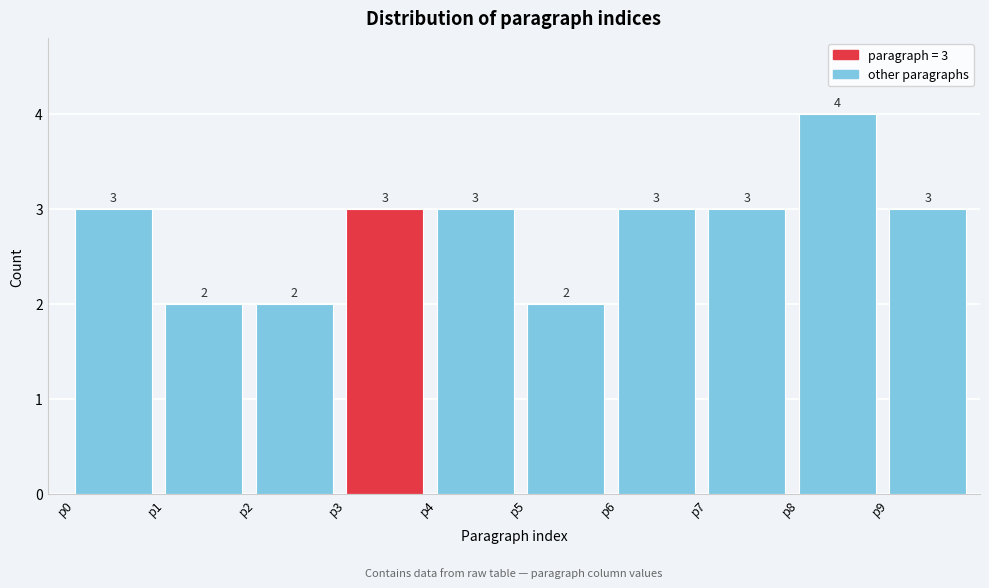

Over which range of the x-axis is the bar tallest?

8 to 9